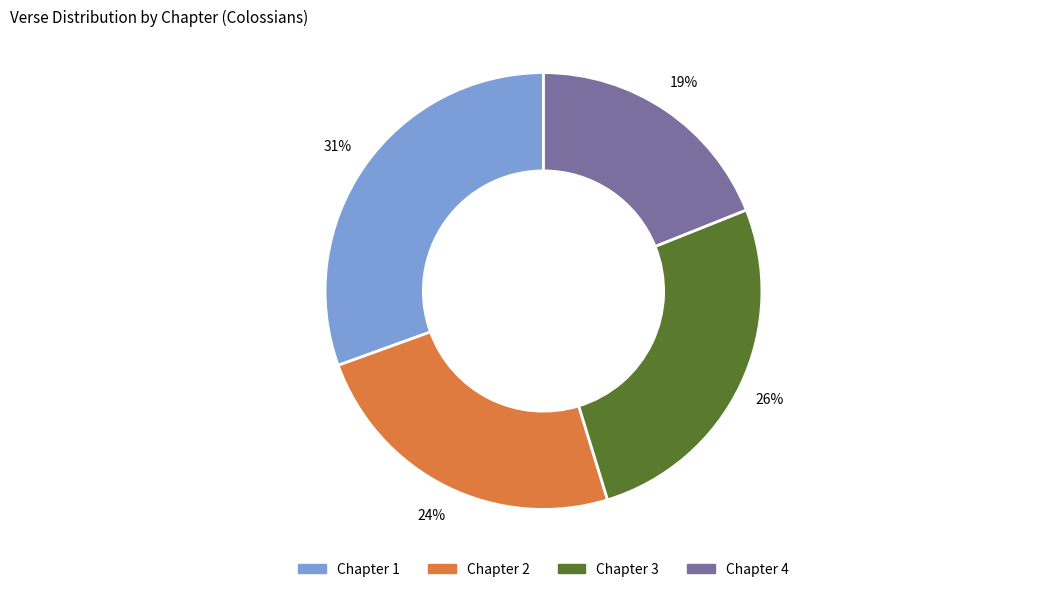

Combined, do Chapter 2 and Chapter 4 account for over 50%?

No